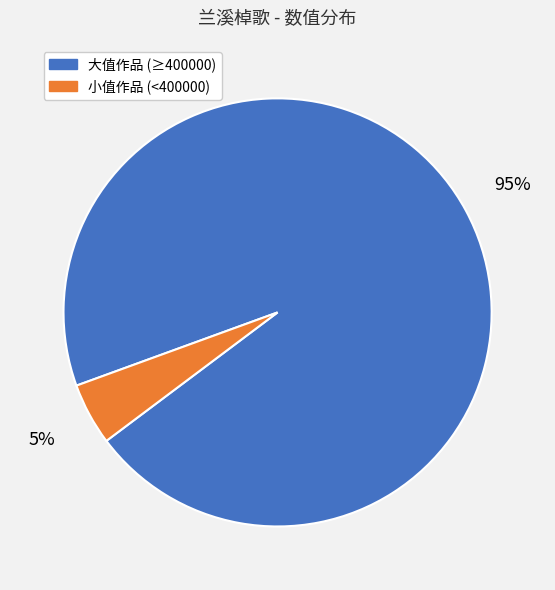

Between 大值作品 (≥400000) and 小值作品 (<400000), which is larger?

大值作品 (≥400000)